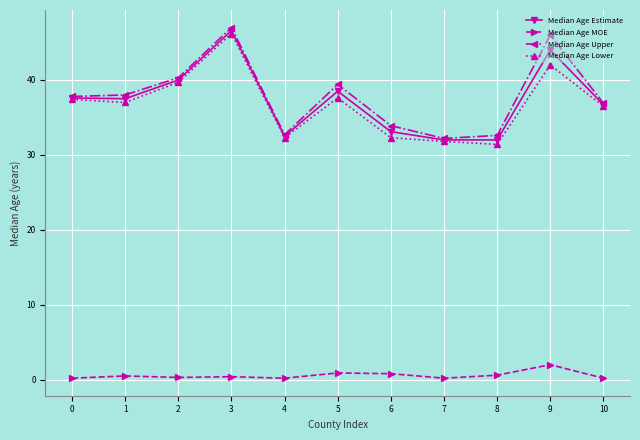

Between 0 and 3, which series saw the biggest shift?

Median Age Upper